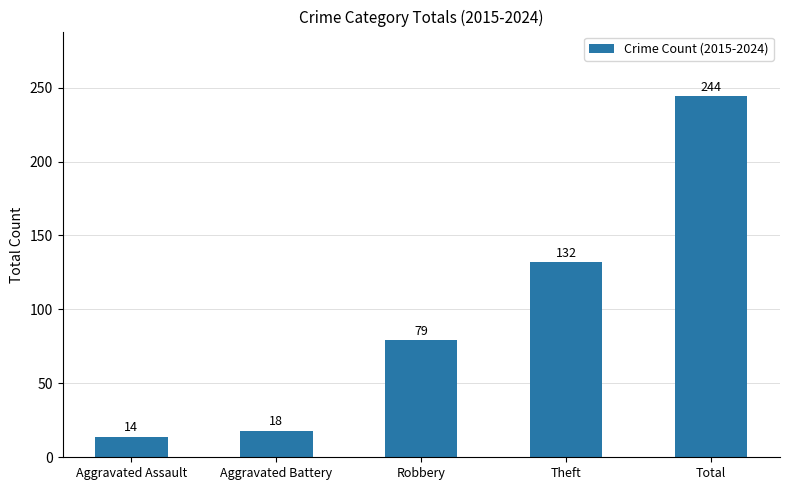

Does the chart contain stacked bars?

No